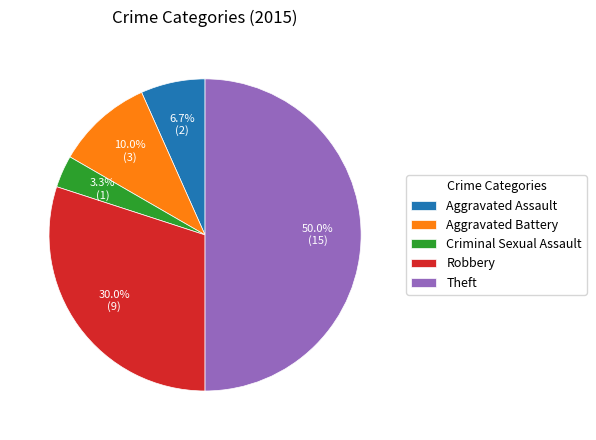

Combined, what portion of the pie is Theft and Aggravated Assault?

56.7%